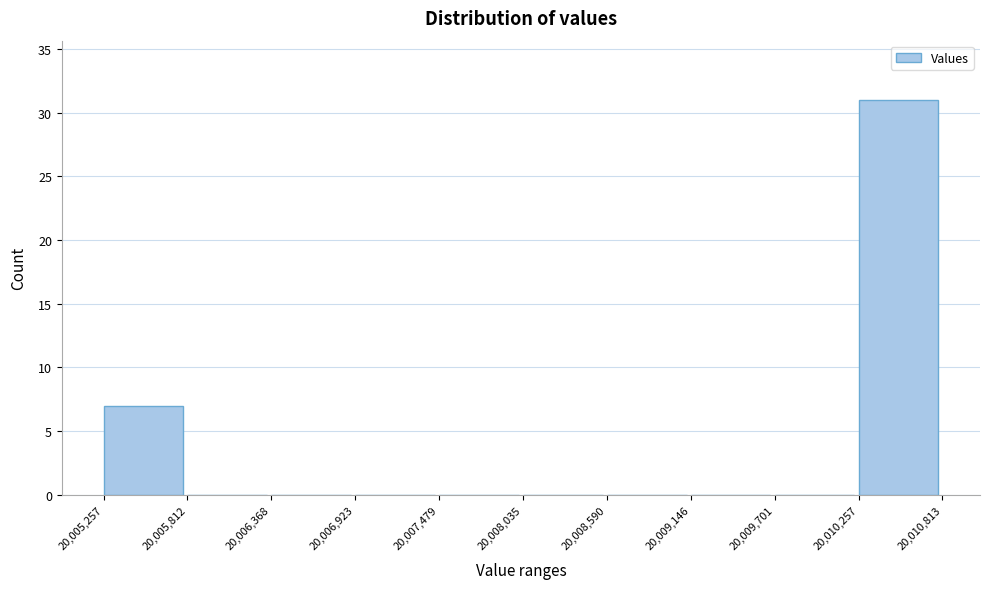

Reading left to right, transcribe this chart: for each bar, give the range it covers on the x-axis and its height. The values are not printed on the chart, so give them approximately, as read against the axis.

20,005,257 to 20,005,812: 7
20,005,812 to 20,006,368: 0
20,006,368 to 20,006,923: 0
20,006,923 to 20,007,479: 0
20,007,479 to 20,008,035: 0
20,008,035 to 20,008,590: 0
20,008,590 to 20,009,146: 0
20,009,146 to 20,009,701: 0
20,009,701 to 20,010,257: 0
20,010,257 to 20,010,813: 31